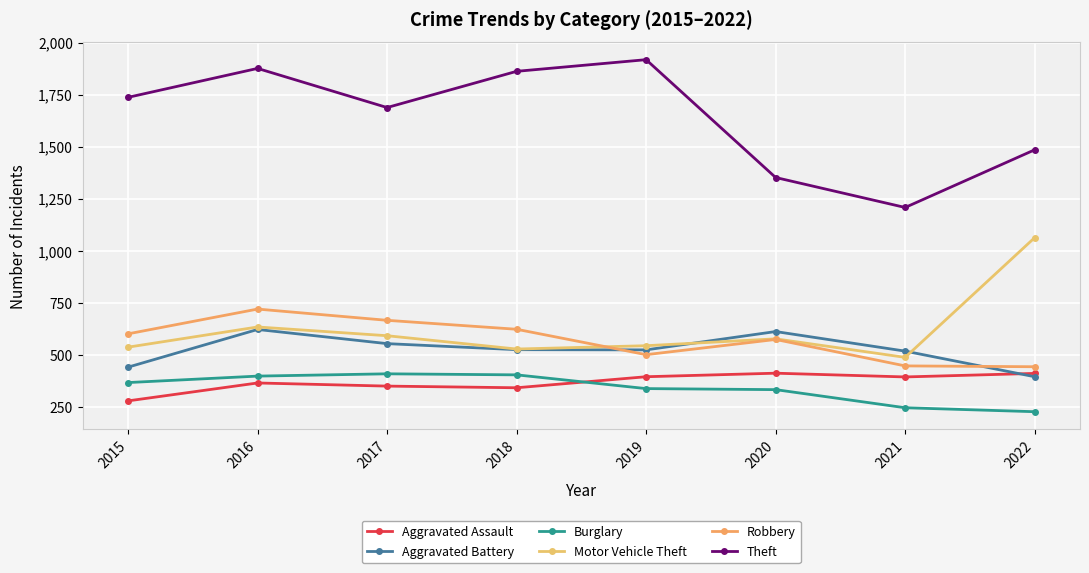

Does the chart display data point markers on the line(s)?

Yes